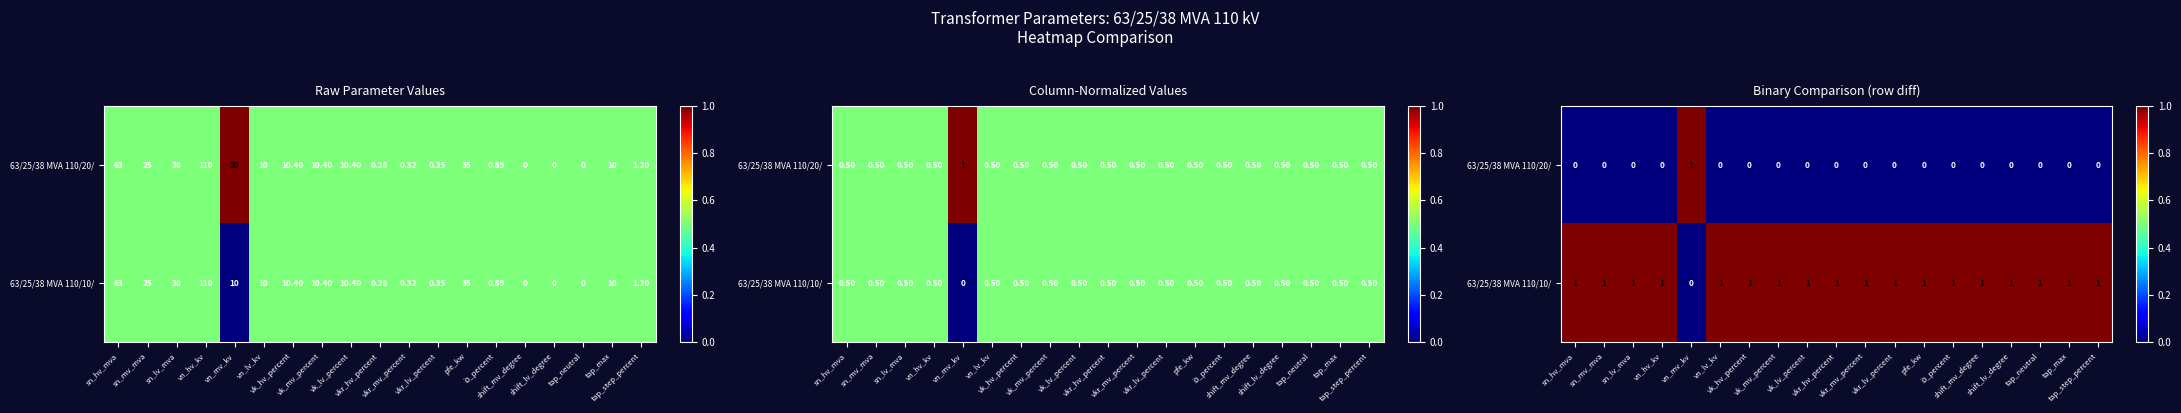

Rank the series by their maximum value, from lowest to highest.

63/25/38 MVA 110/20/, 63/25/38 MVA 110/10/